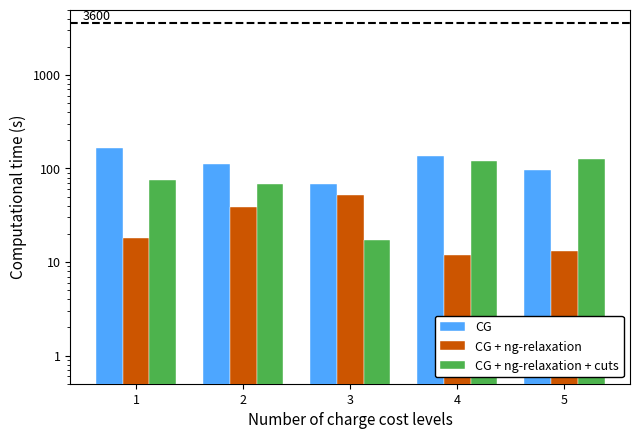

Reading right to left, what are all the values shown in this chart?

CG: 5=96	4=135	3=69	2=113	1=167
CG + ng-relaxation: 5=13	4=12	3=52	2=39	1=18
CG + ng-relaxation + cuts: 5=125	4=121	3=17	2=68	1=76